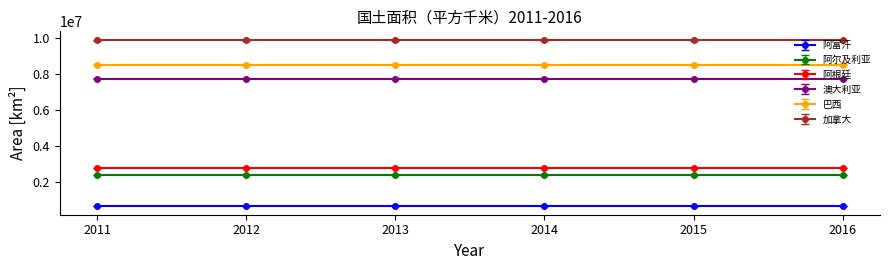

What is the difference between the 阿尔及利亚 values at 2012 and 2016?

1